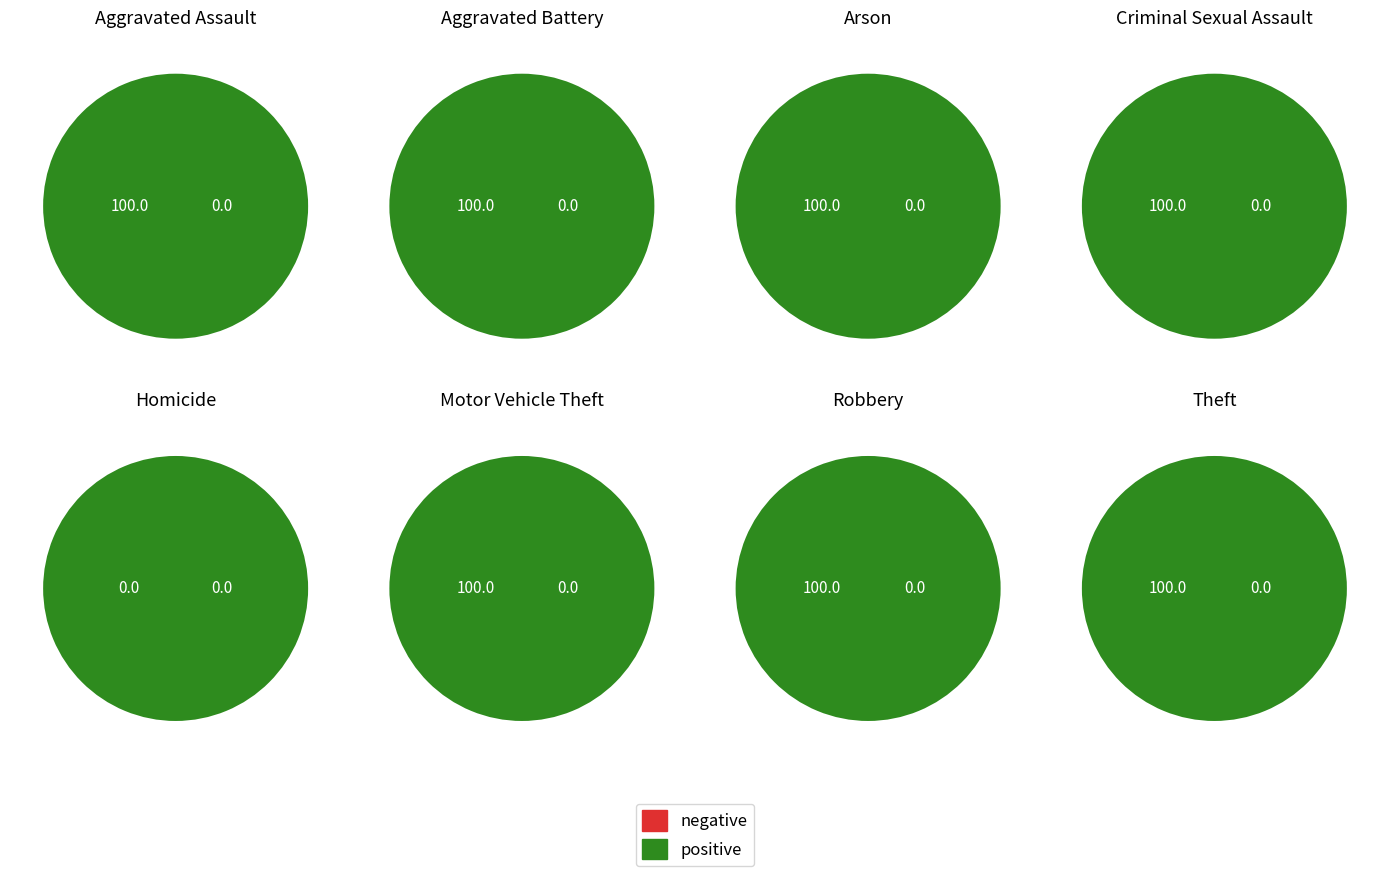

What is the largest slice in the pie chart?

Theft